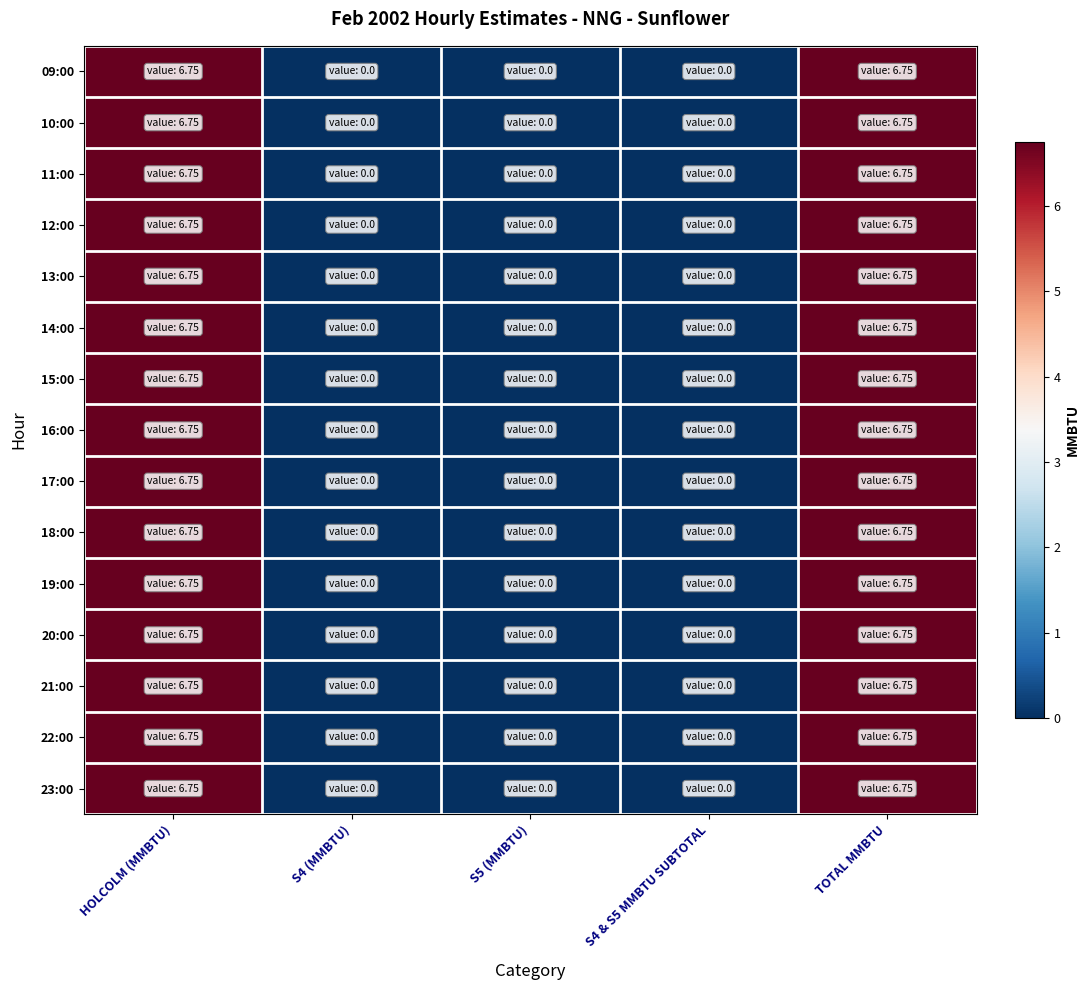

At which category is the sum across all series the highest?

HOLCOLM (MMBTU)